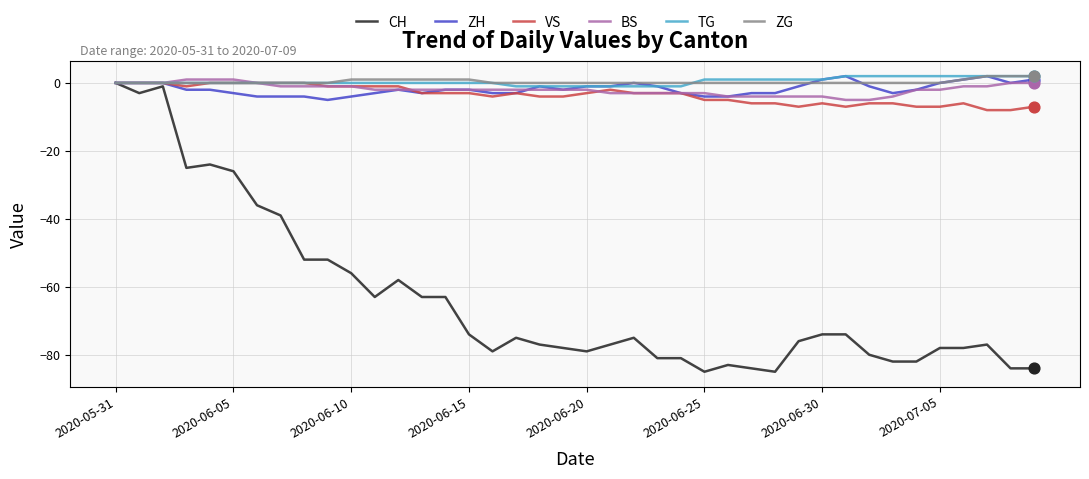

What are all the series names shown in the legend?

CH, ZH, VS, BS, TG, ZG